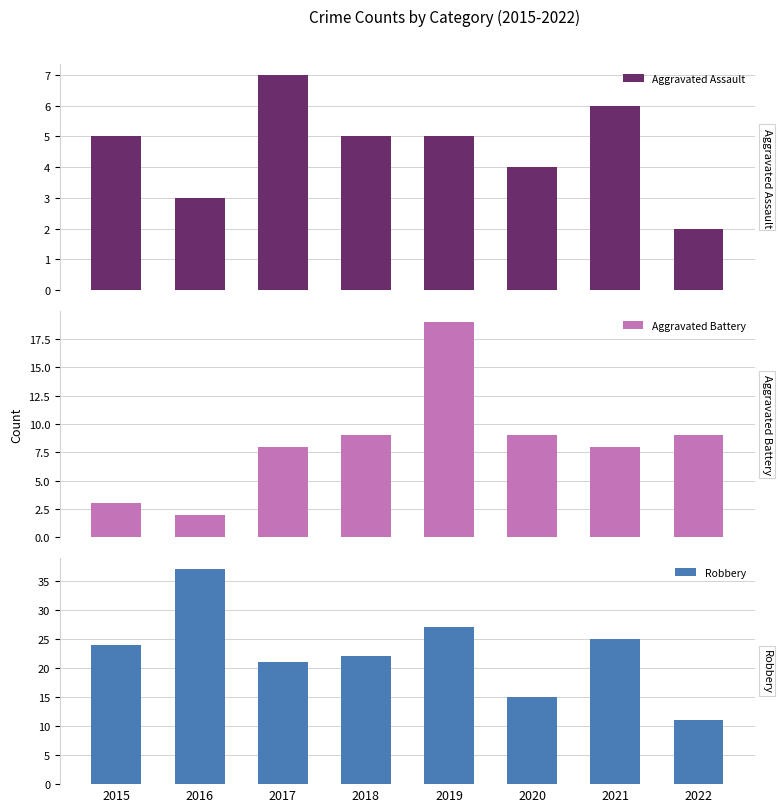

Is it true that Aggravated Assault equals 2 at 2019?

False